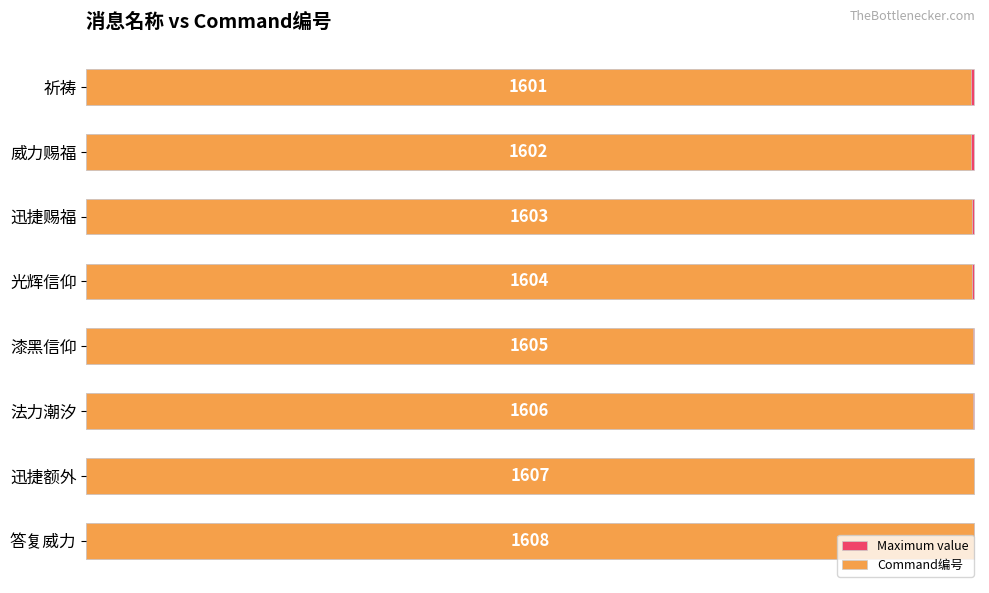

How many groups of bars are there?

8